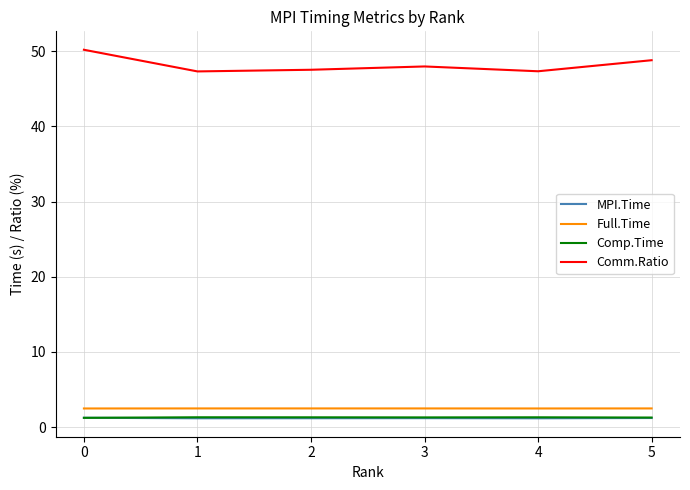

Where do Comp.Time and MPI.Time first cross each other?

0 and 1